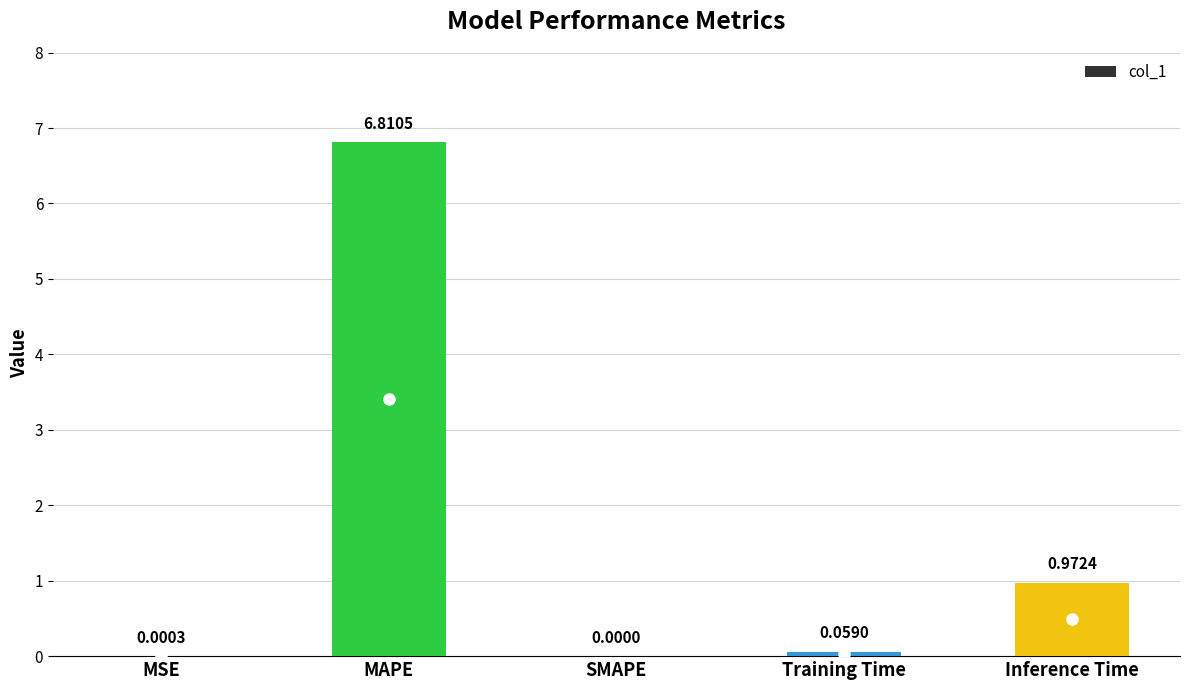

Where is the data nearest to the value 3?

Inference Time